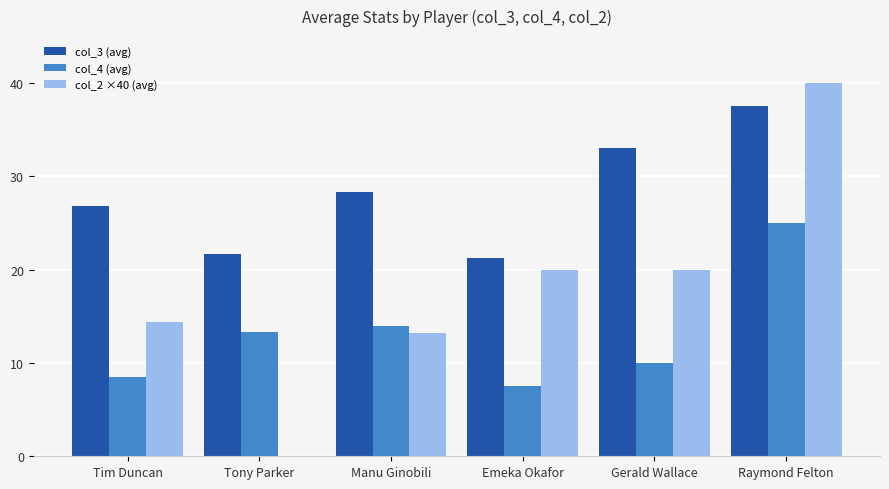

Is it true that col_4 (avg) equals 7.5 at Emeka Okafor?

True